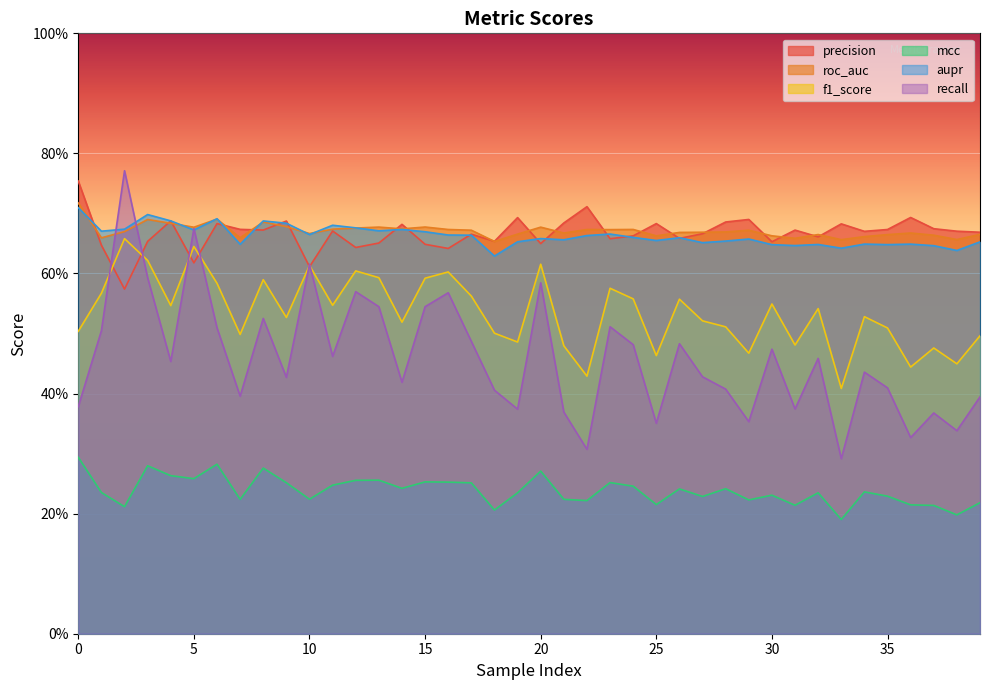

Between which two adjacent categories do precision and roc_auc first intersect?

0 and 1